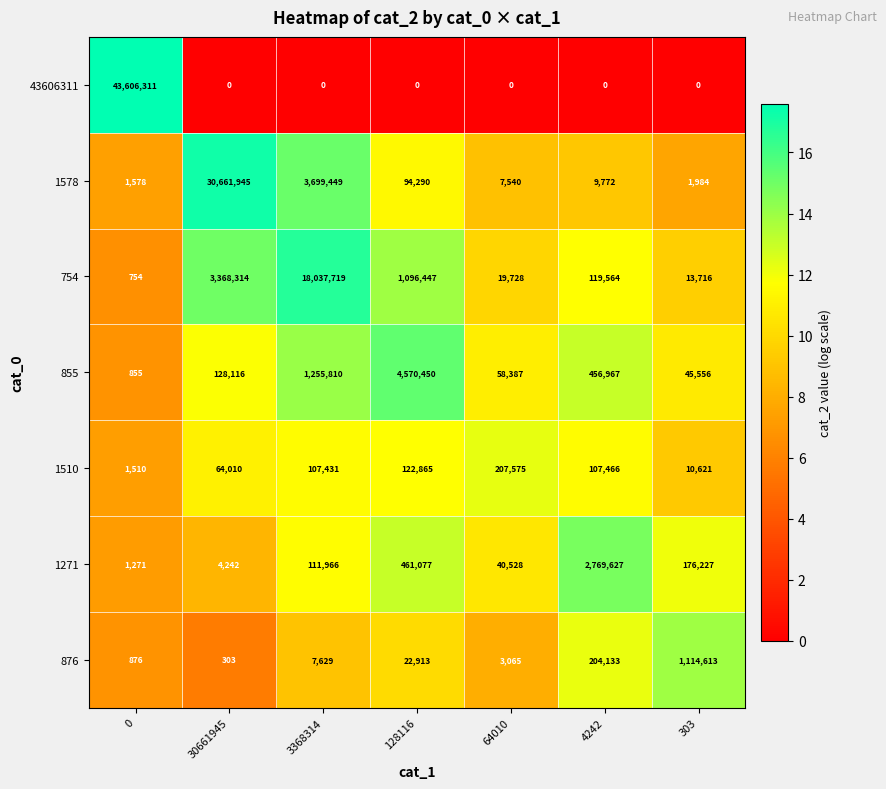

What is the highest value of the 855 series?

4570450